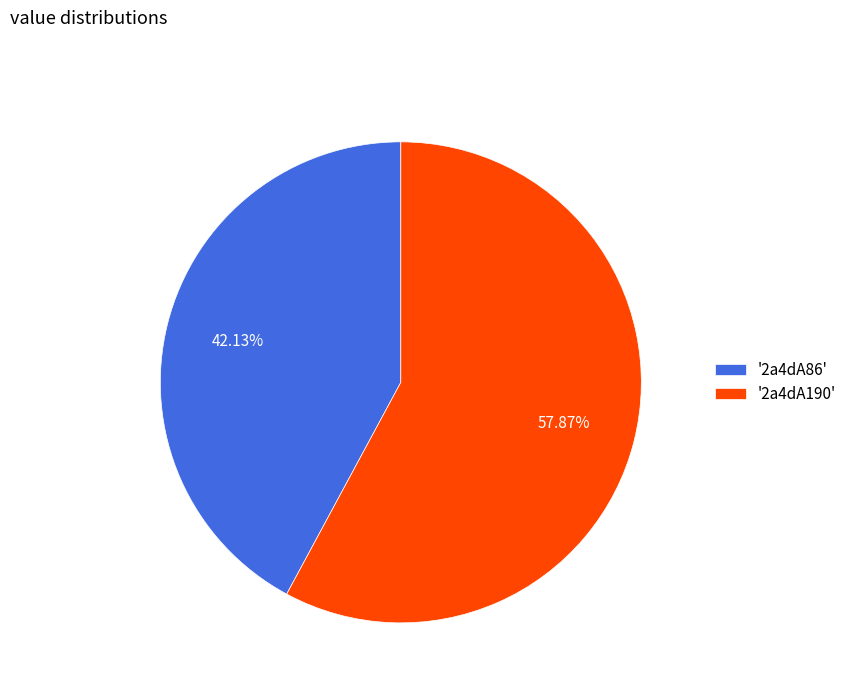

Does '2a4dA86' account for over 50% of the chart?

No